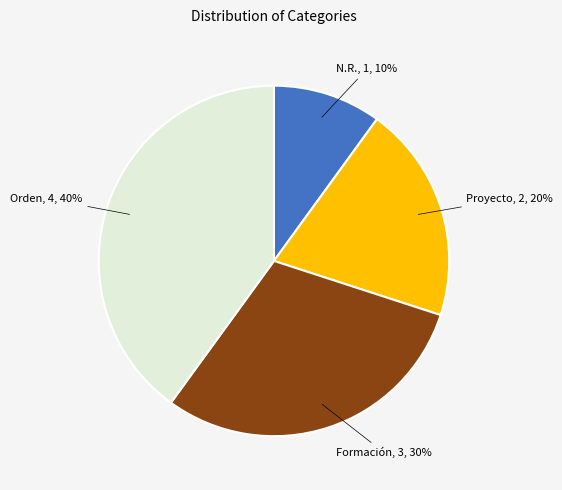

To the nearest percent, what is the average slice percentage?

25%